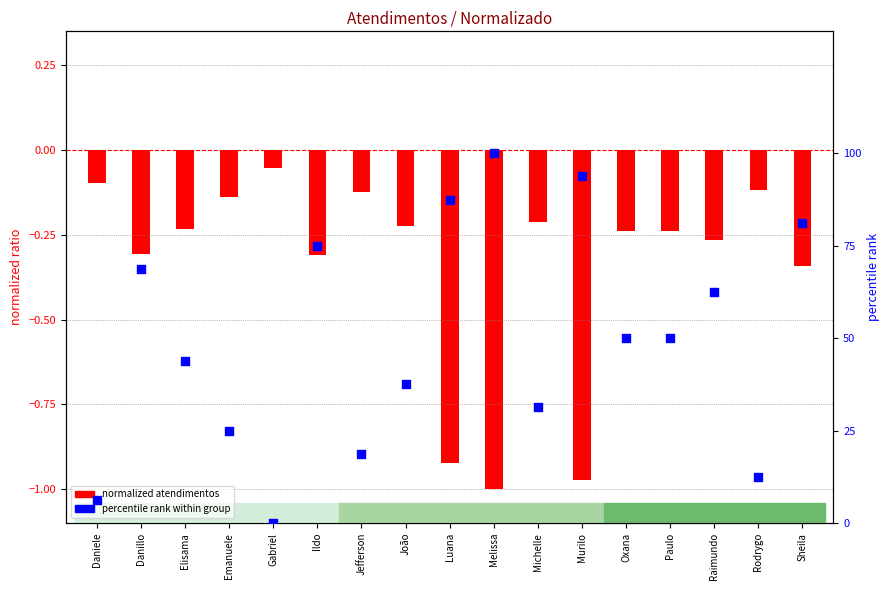

Which series contains the lowest Y value?

normalized atendimentos (left axis)